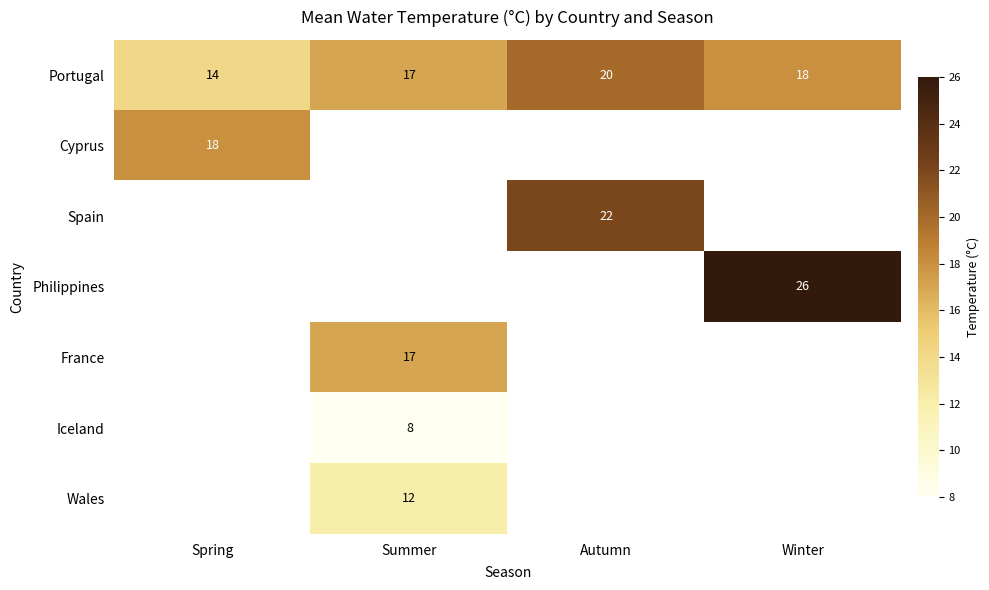

How many series are shown in this chart?

7